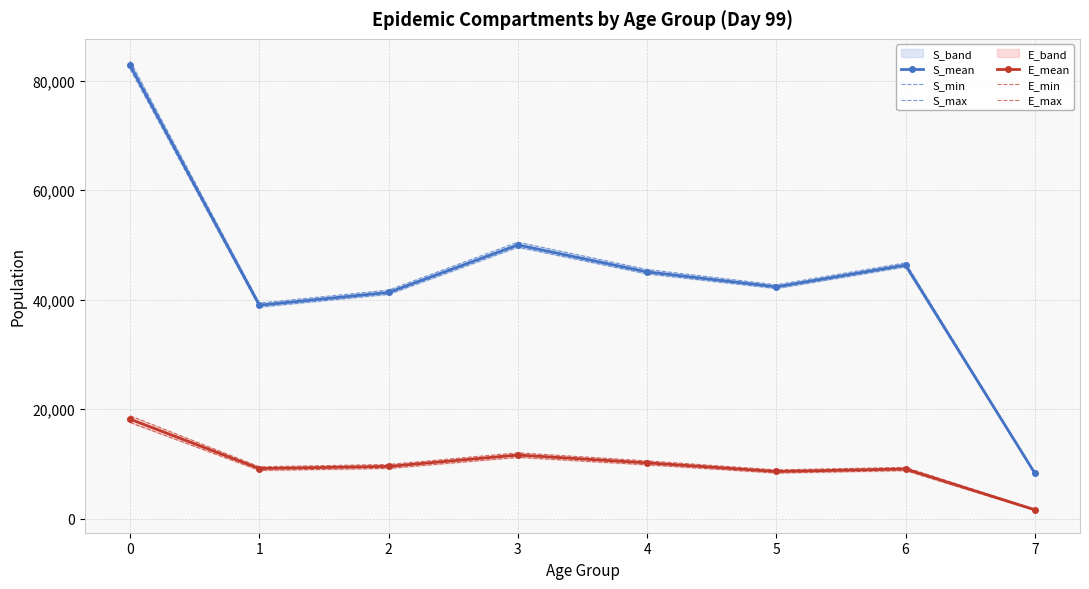

How many data points in S_max are less than 45530?

4